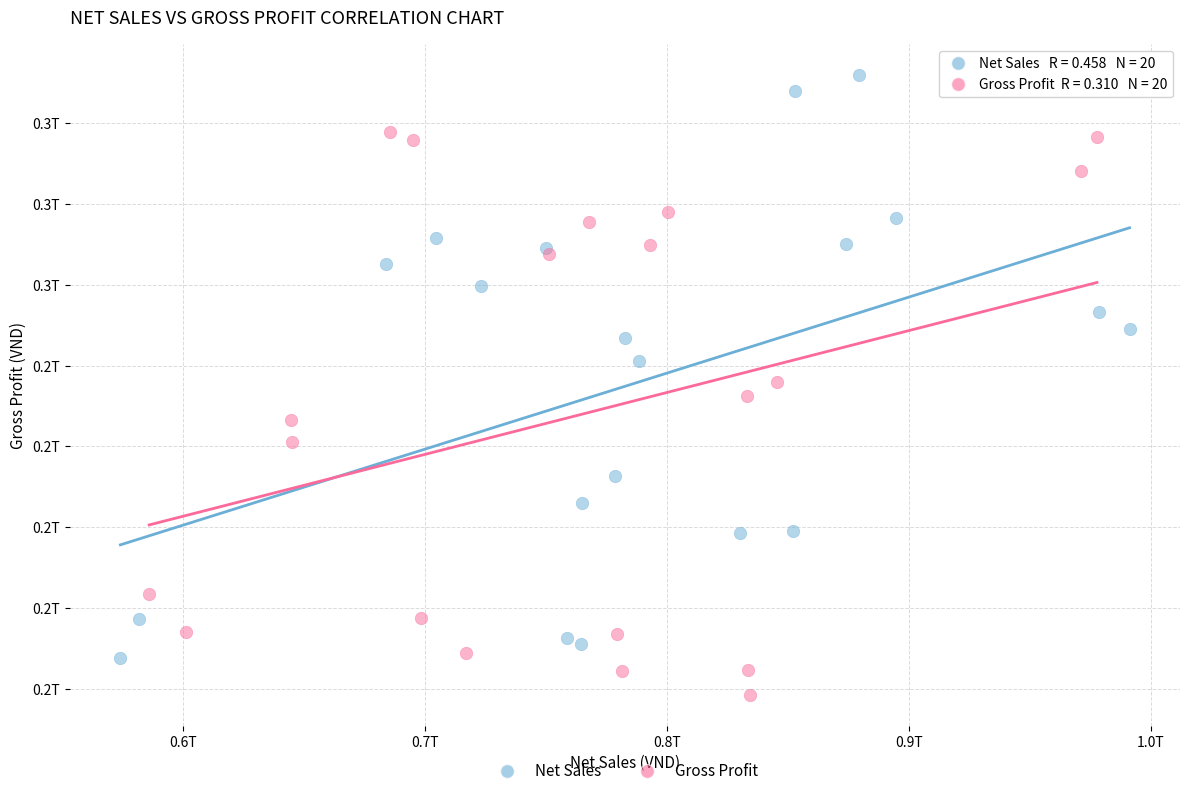

What are all the series names shown in the legend?

Net Sales, Gross Profit